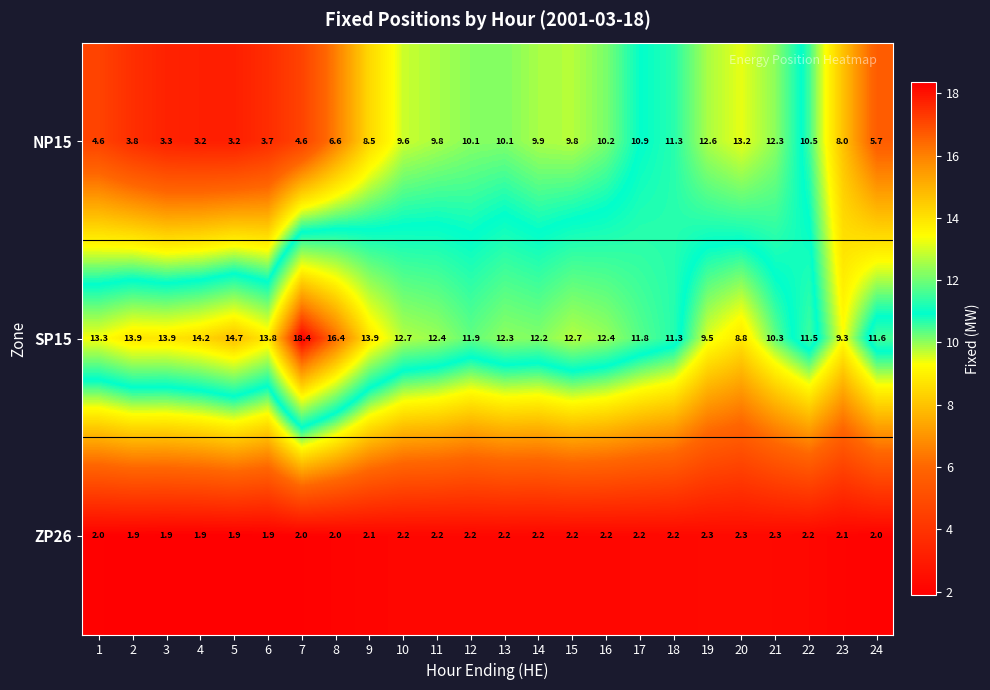

Is it true that ZP26 equals 3.1 at 21?

False